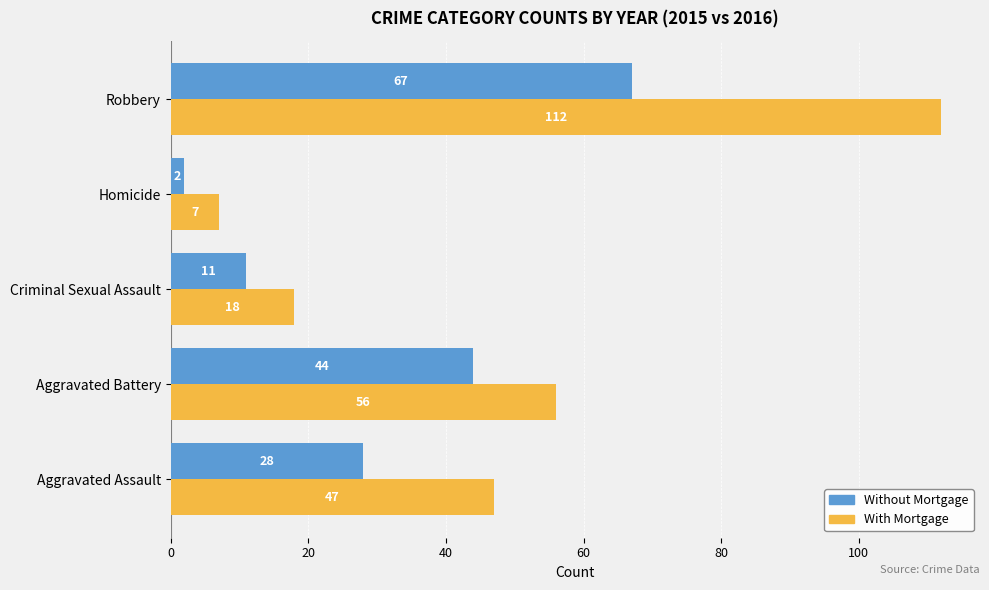

Which label corresponds to the largest value in the chart?

Robbery